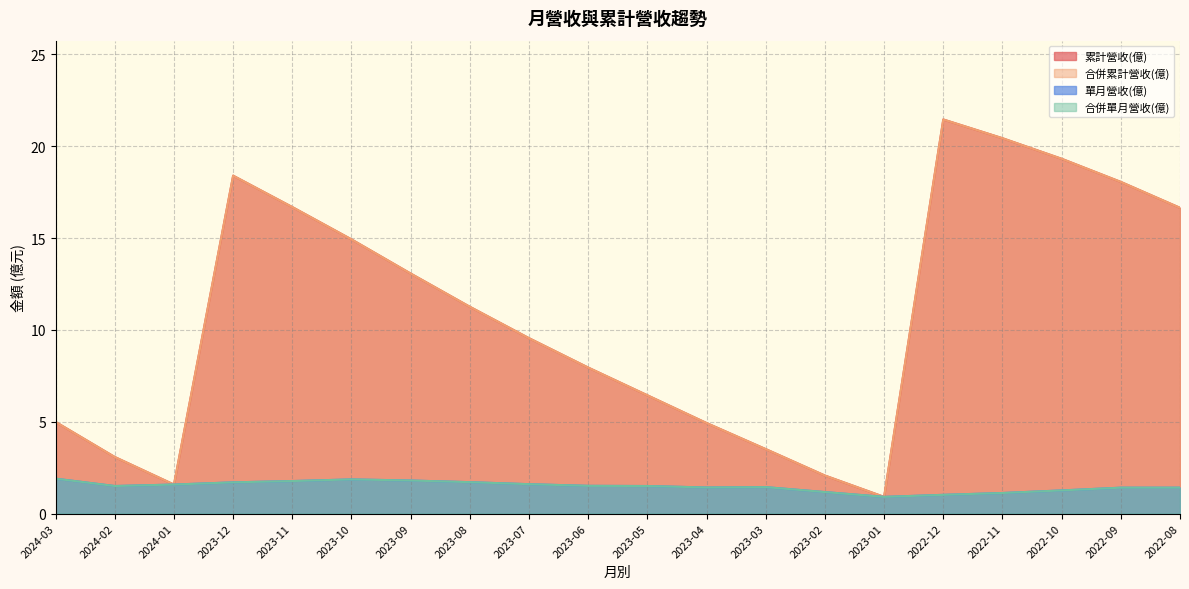

True or false: 累計營收(億) and 單月營收(億) intersect in this chart.

False